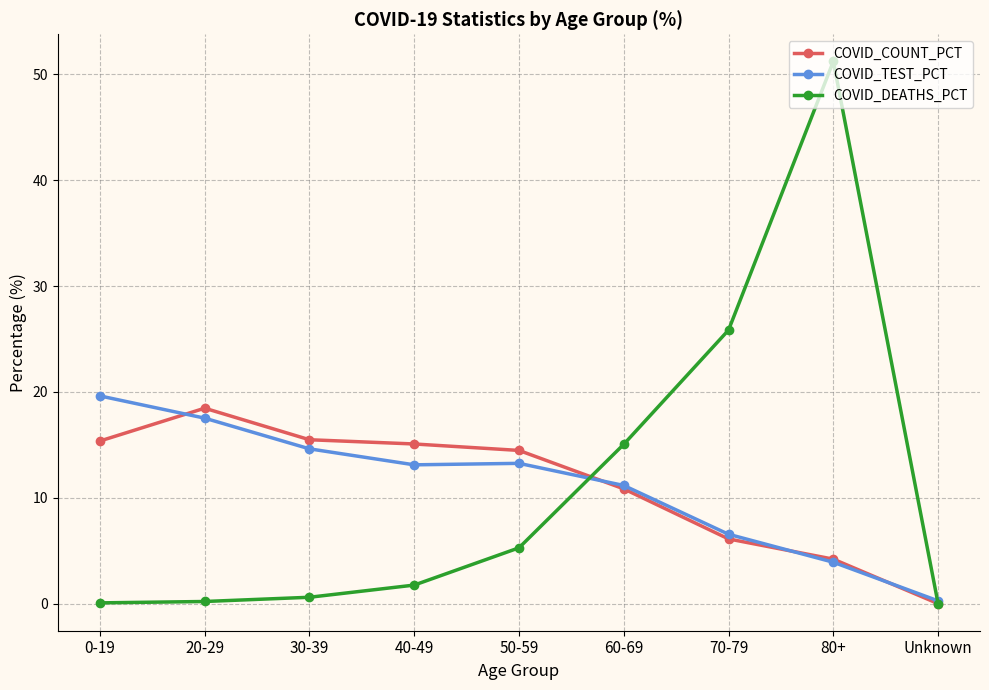

What are all the series names shown in the legend?

COVID_COUNT_PCT, COVID_TEST_PCT, COVID_DEATHS_PCT